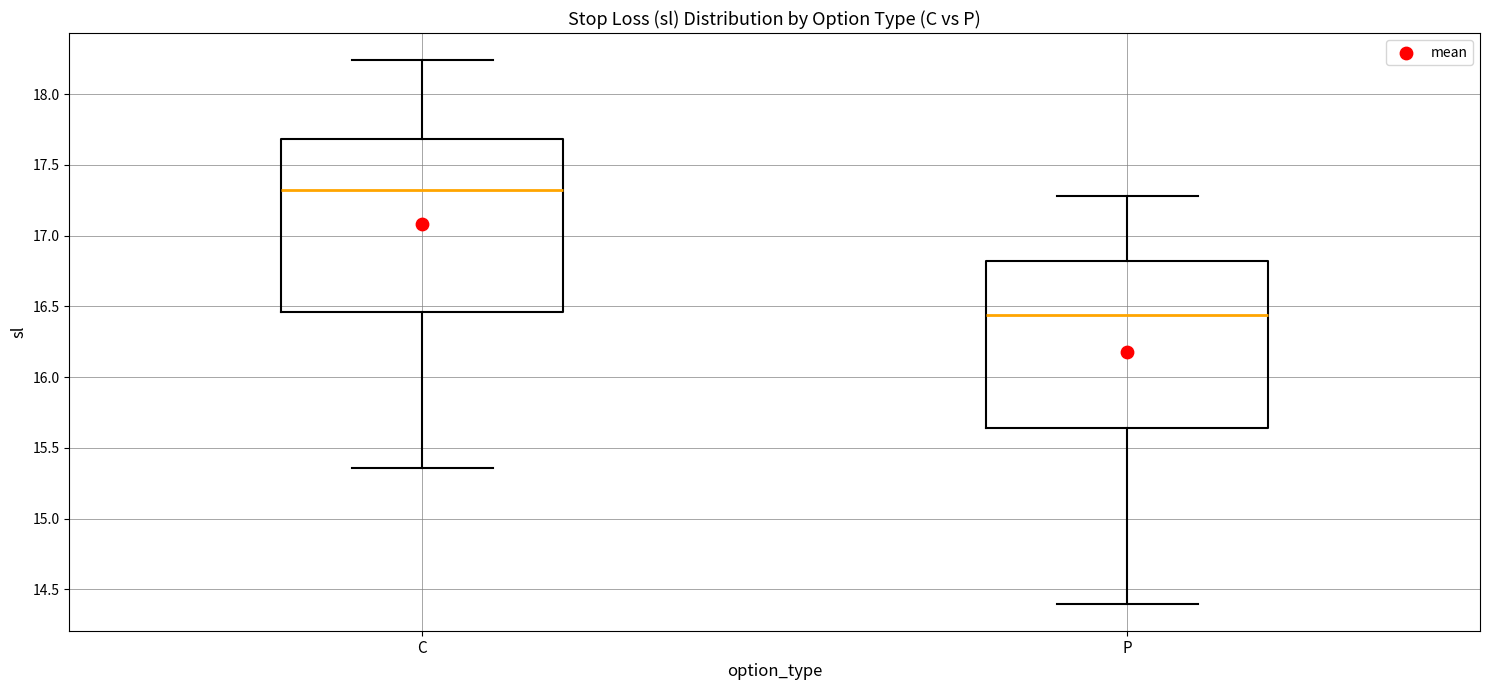

Which box has the highest median line?

C